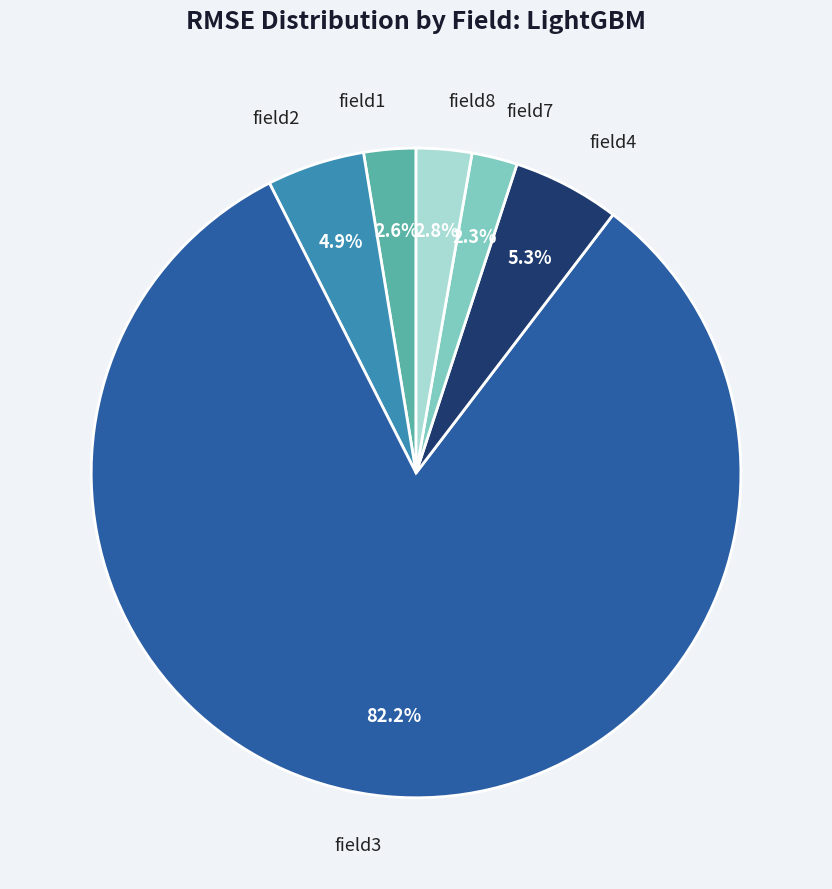

Is there a majority slice in this chart?

Yes